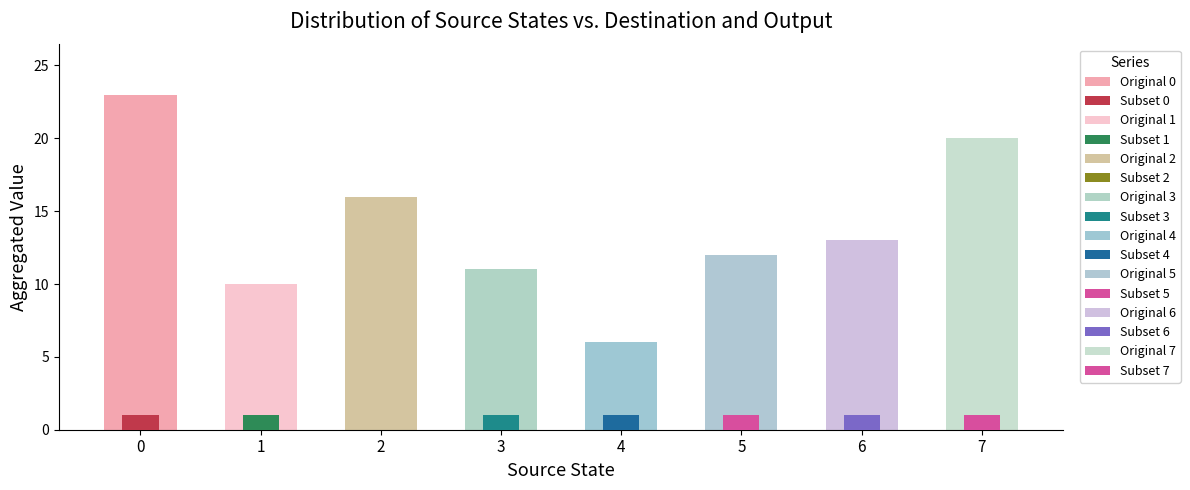

Count the number of data series in this chart.

15